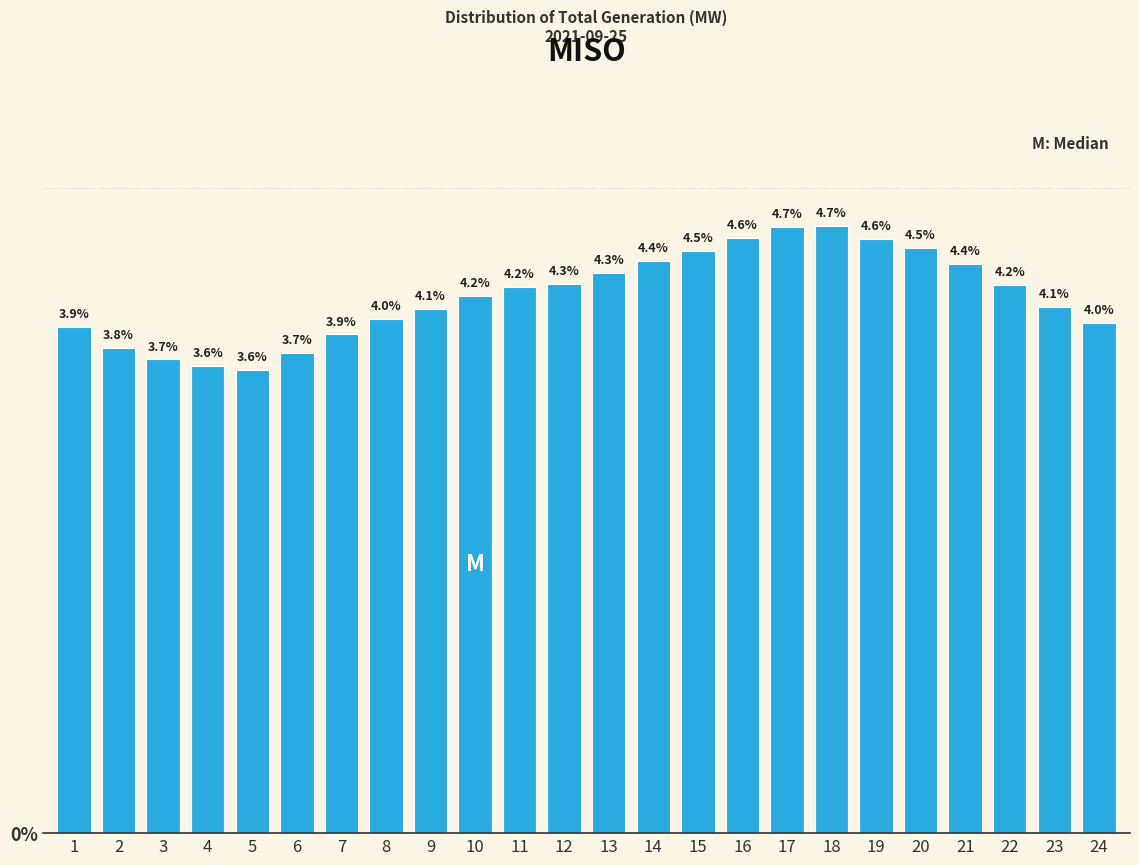

Reading left to right, transcribe all the data shown in this chart.

3.9	3.8	3.7	3.6	3.6	3.7	3.9	4.0	4.1	4.2	4.2	4.3	4.3	4.4	4.5	4.6	4.7	4.7	4.6	4.5	4.4	4.2	4.1	4.0